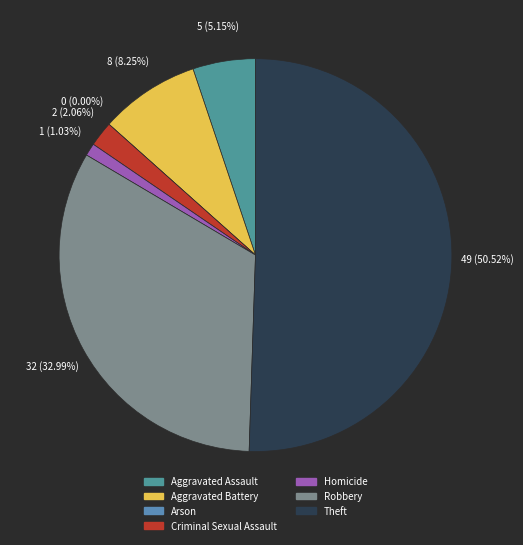

How many segments does this pie chart have?

7